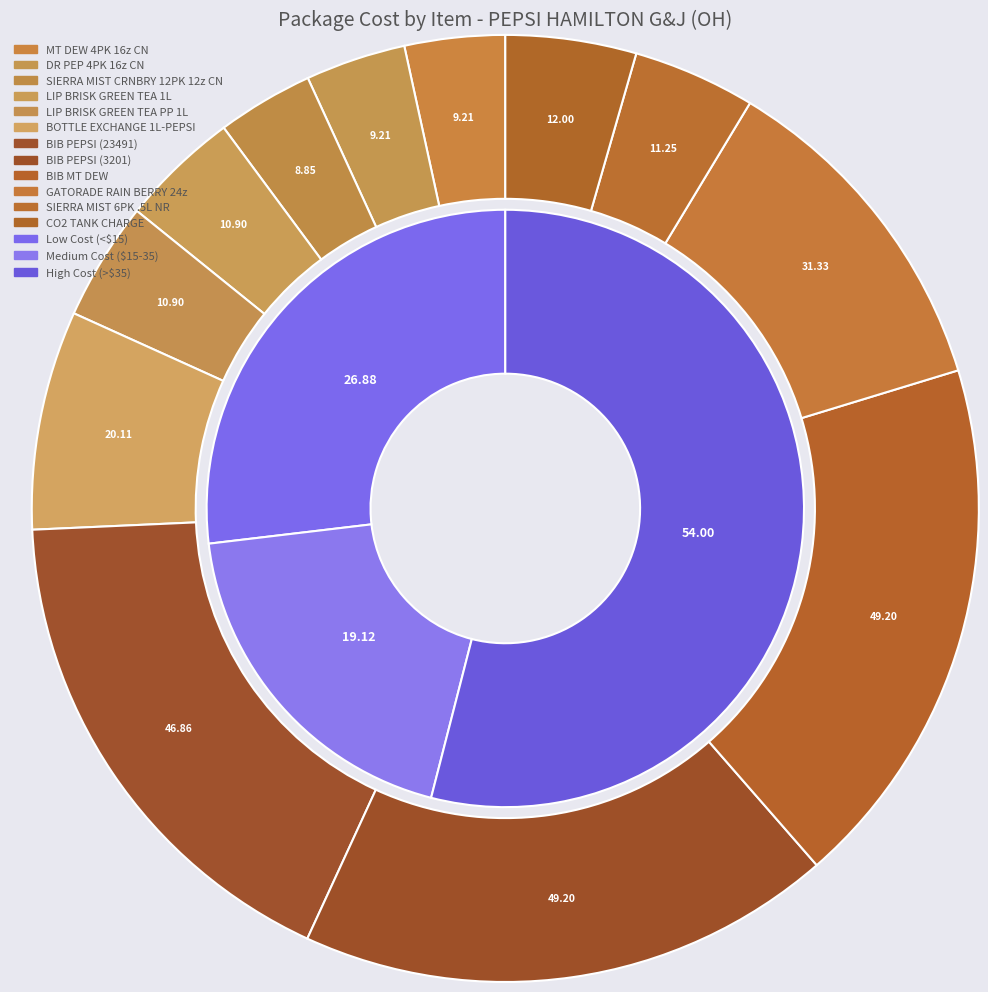

What percentage is the SIERRA MIST 6PK .5L NR slice, to the nearest percent?

4%